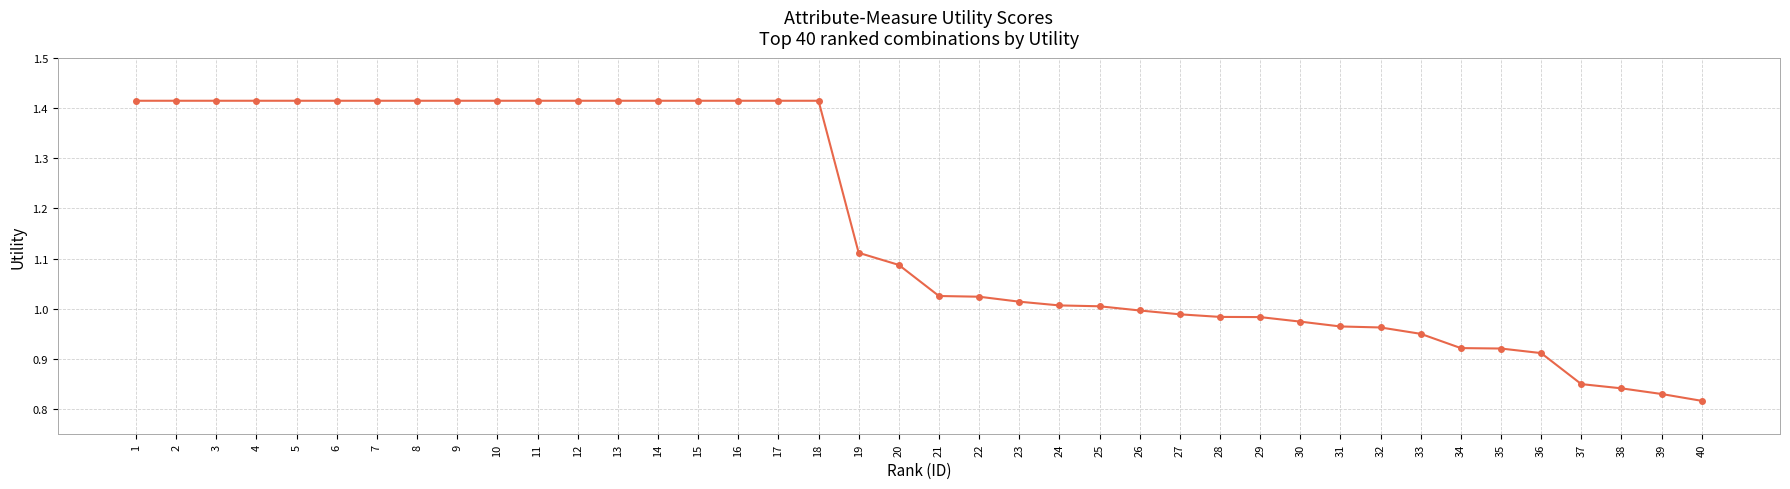

What is the sum of the values at 34 and 16?

2.3